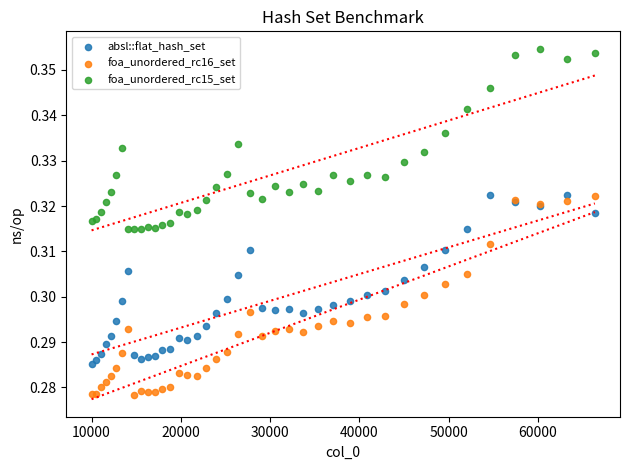

What are all the series names shown in the legend?

absl::flat_hash_set, foa_unordered_rc16_set, foa_unordered_rc15_set